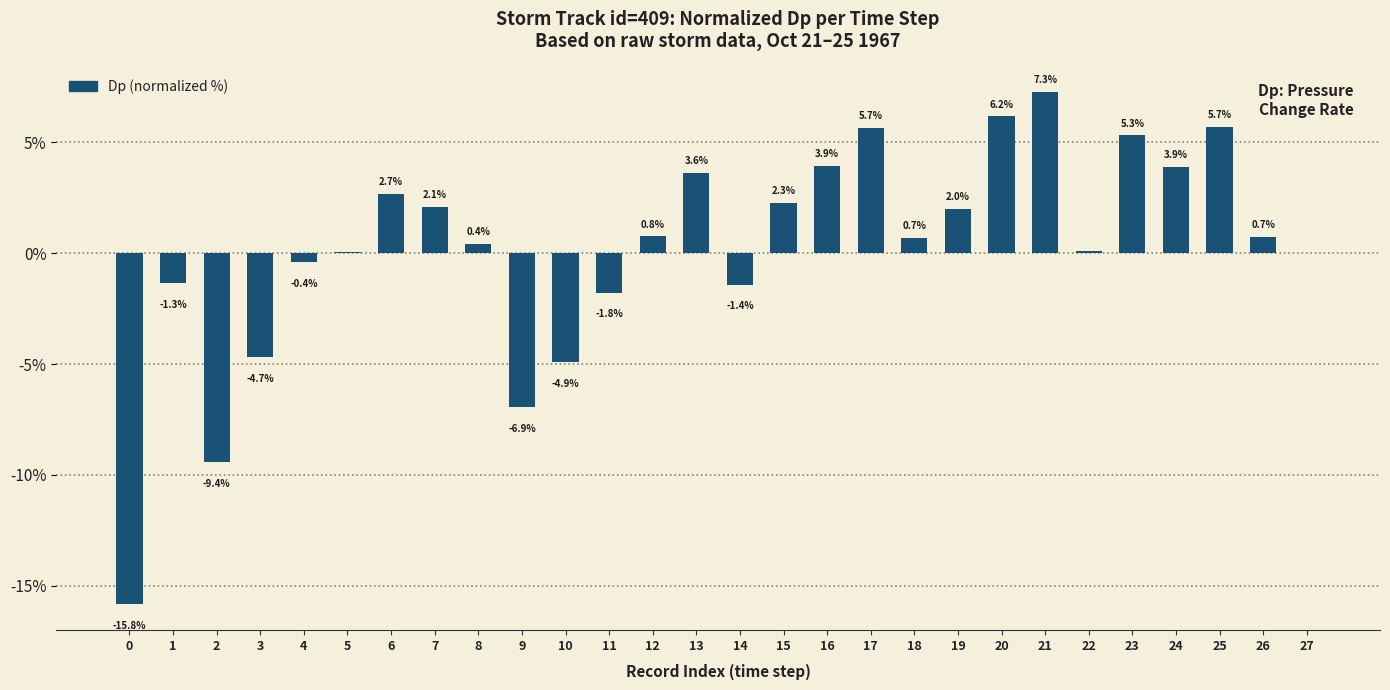

What is the sum of the values at 4 and 0?

-16.2